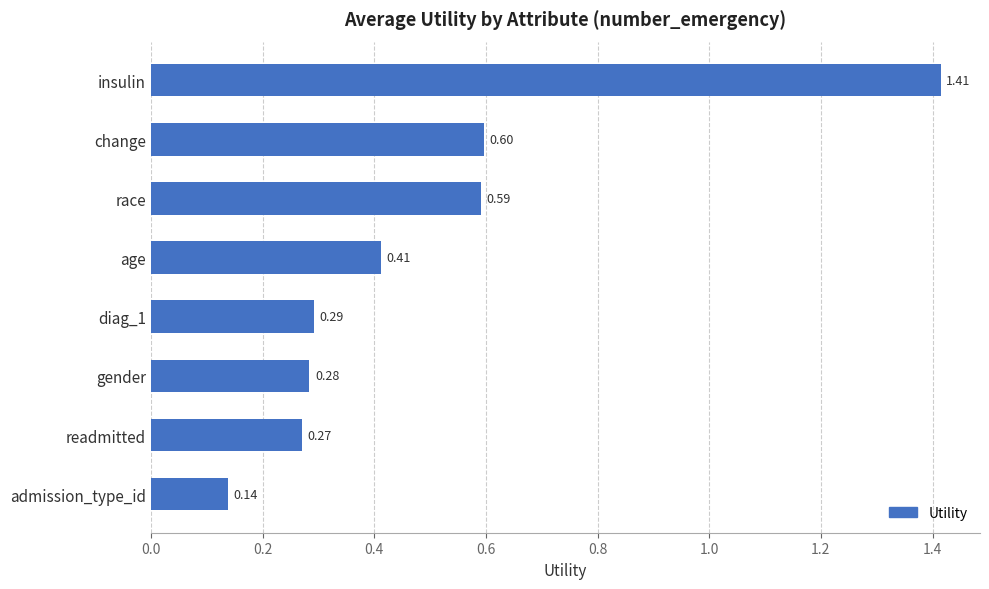

At which category does the chart reach its peak across all series?

insulin